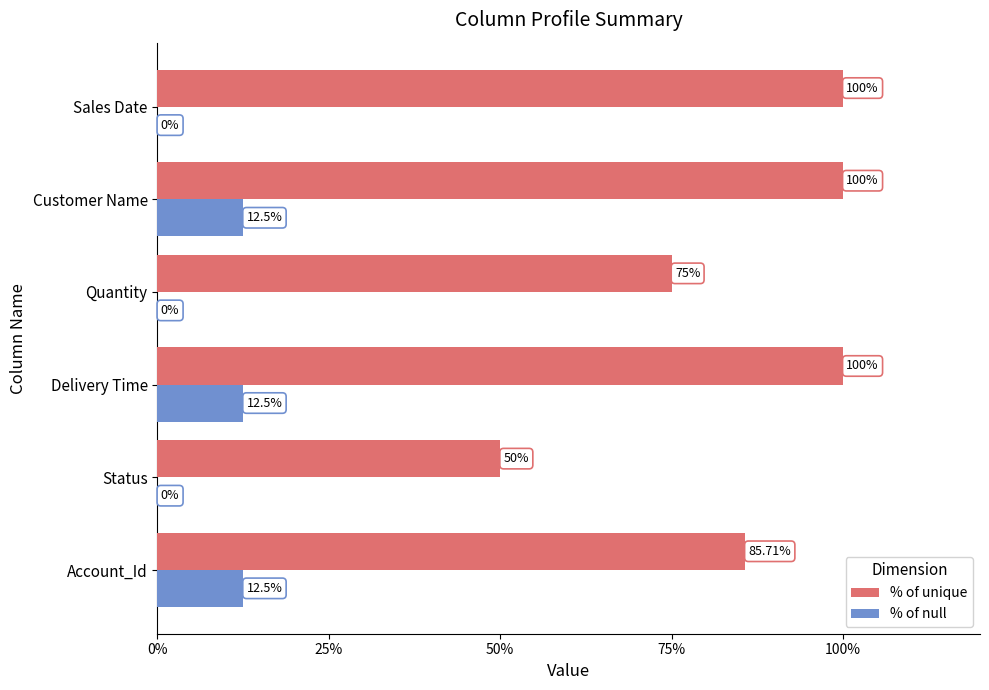

Where is % of unique nearest to the value 75?

Quantity